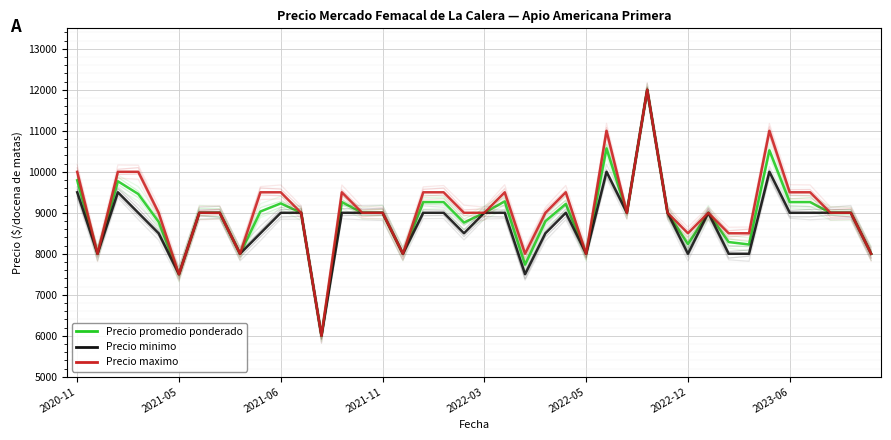

Is it true that Precio maximo equals 9000 at 29?

True